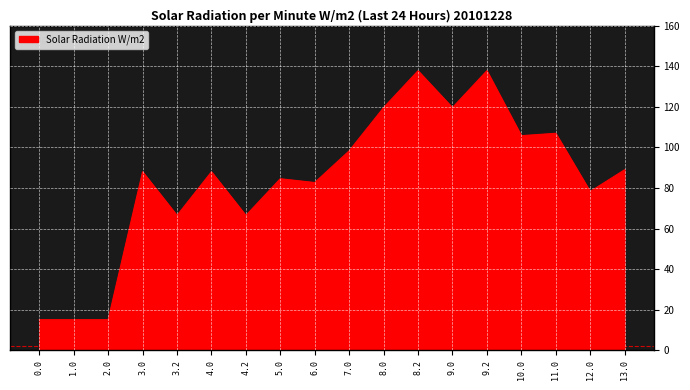

True or false: the data has more than 1 interior local peaks.

True